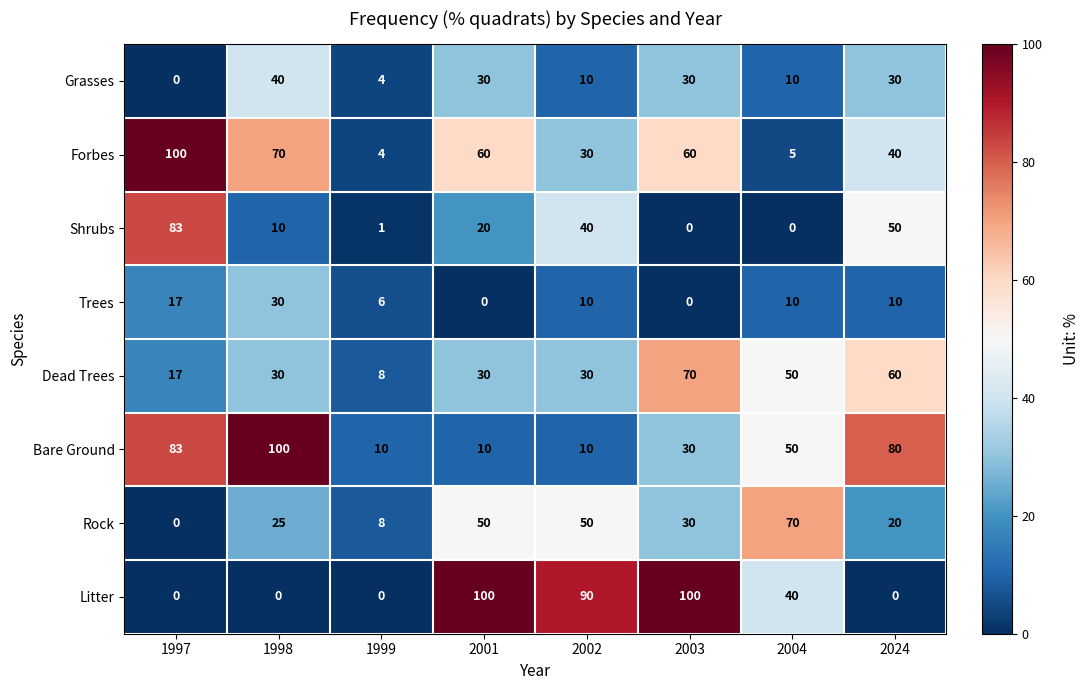

What is the maximum value shown in the chart?

100